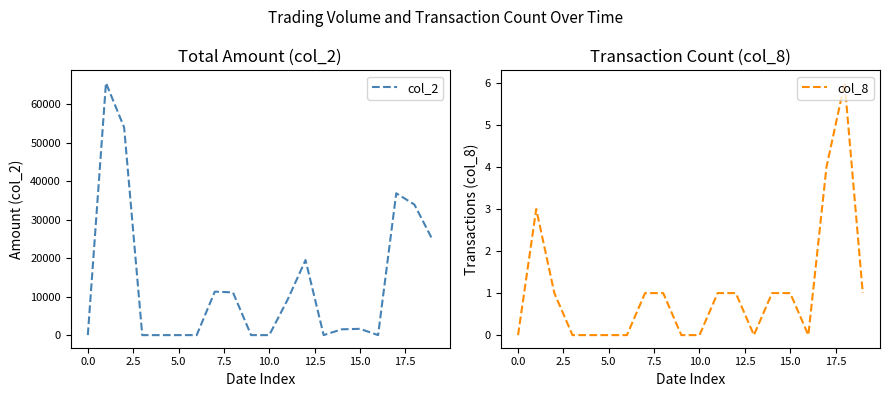

How many interior local valleys does the col_8 series have?

2